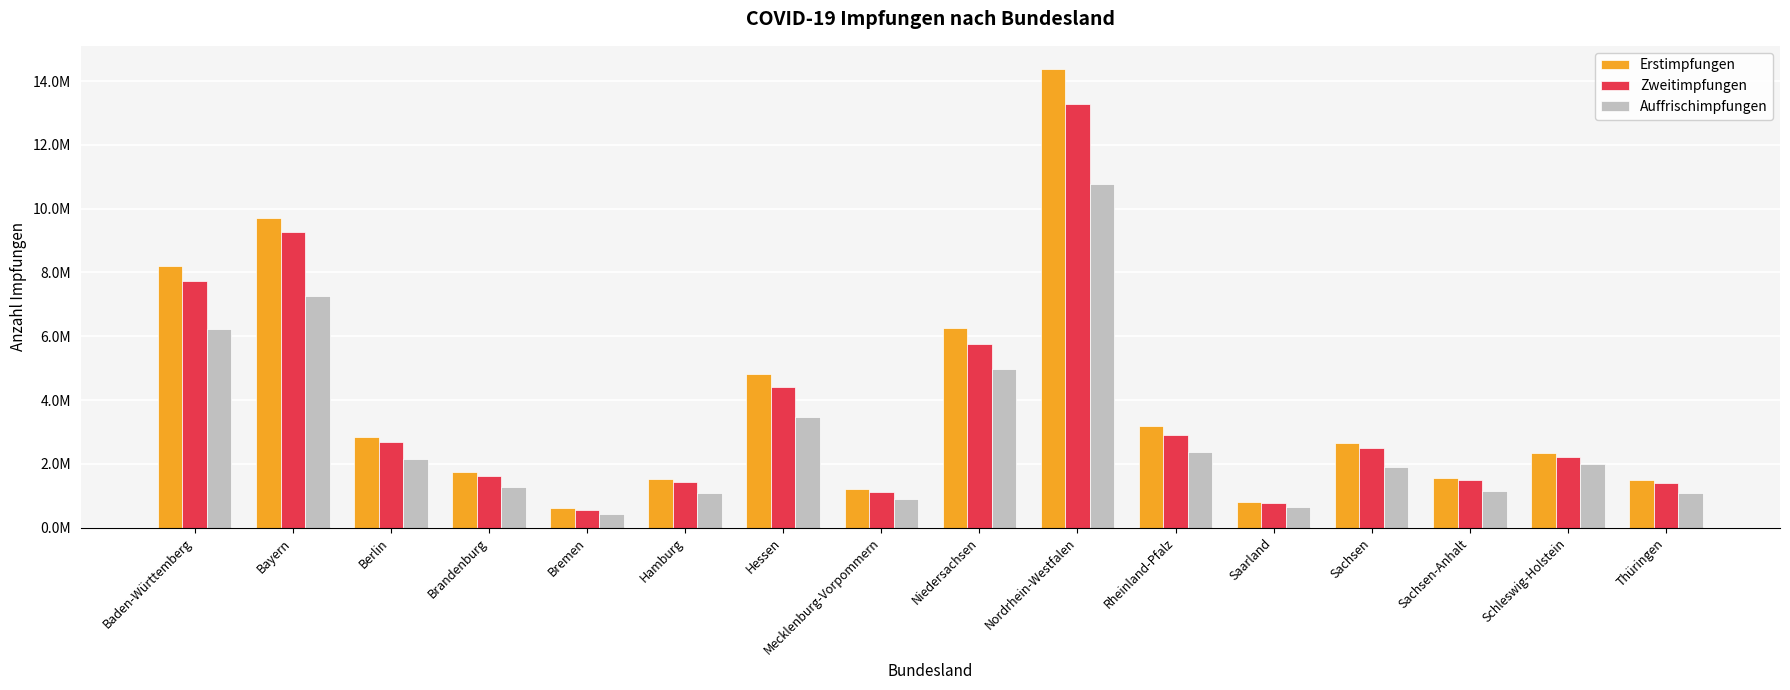

Does the chart contain any negative values?

No